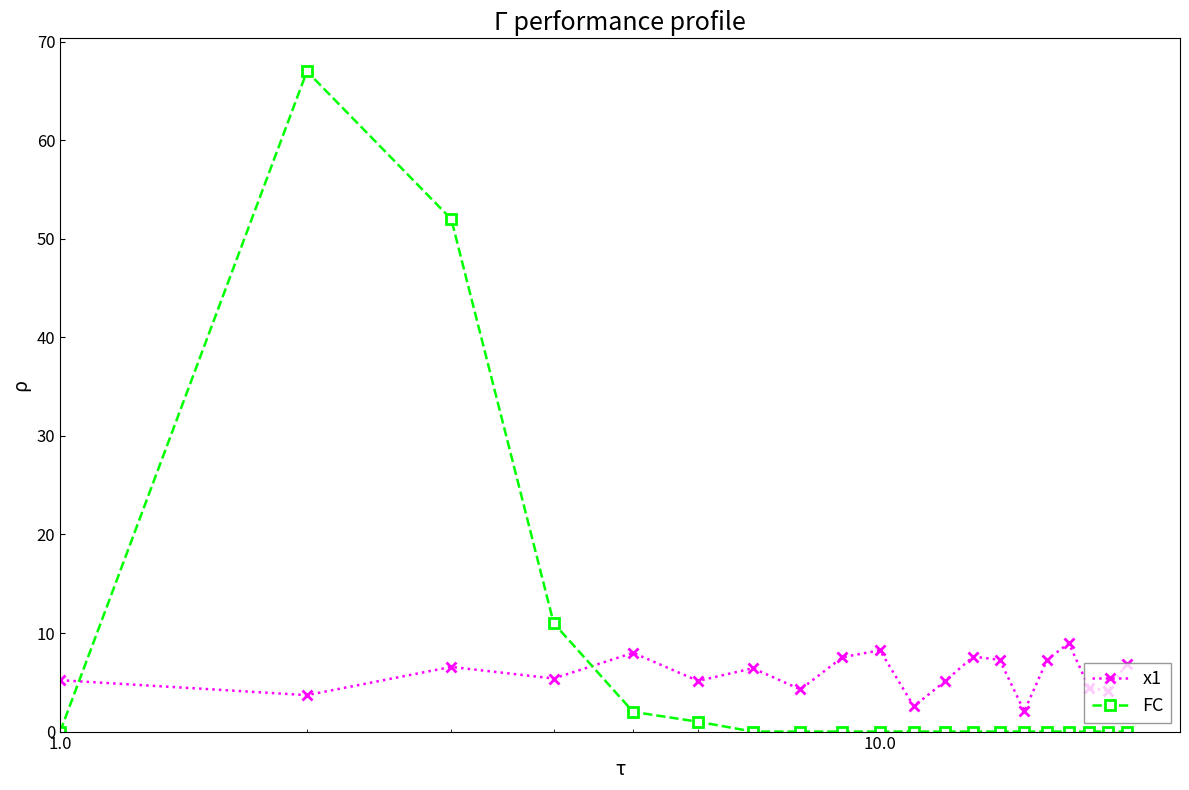

List the series in order of their overall mean, highest first.

FC, x1